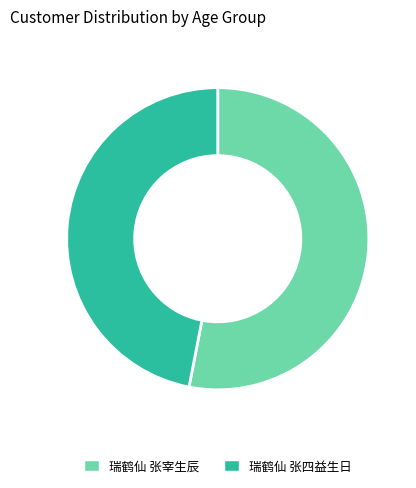

Approximately how many times larger is the value at 瑞鹤仙 张宰生辰 compared to 瑞鹤仙 张四益生日?

1.1